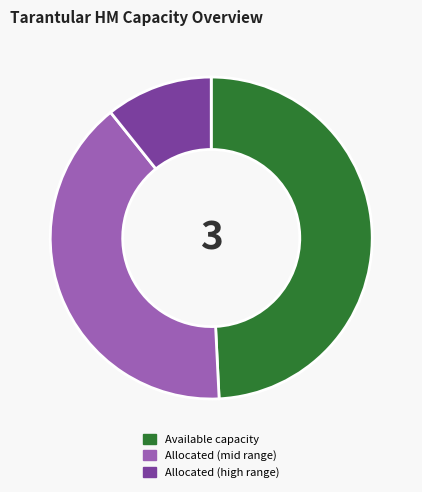

Rank the categories by value from lowest to highest.

Allocated (high range), Allocated (mid range), Available capacity